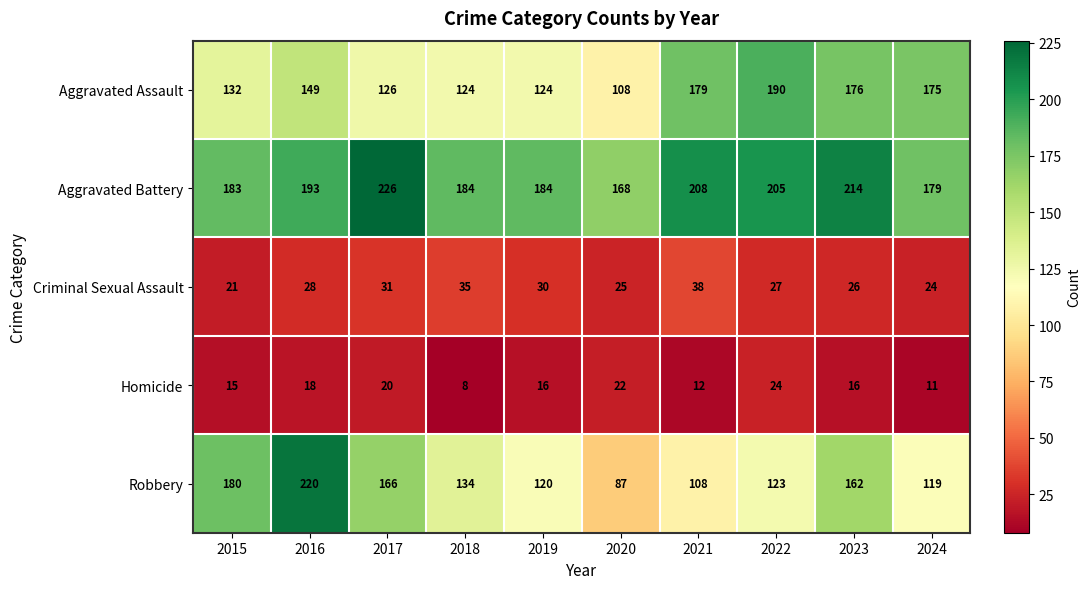

What is the total value across all series at 2015?

531